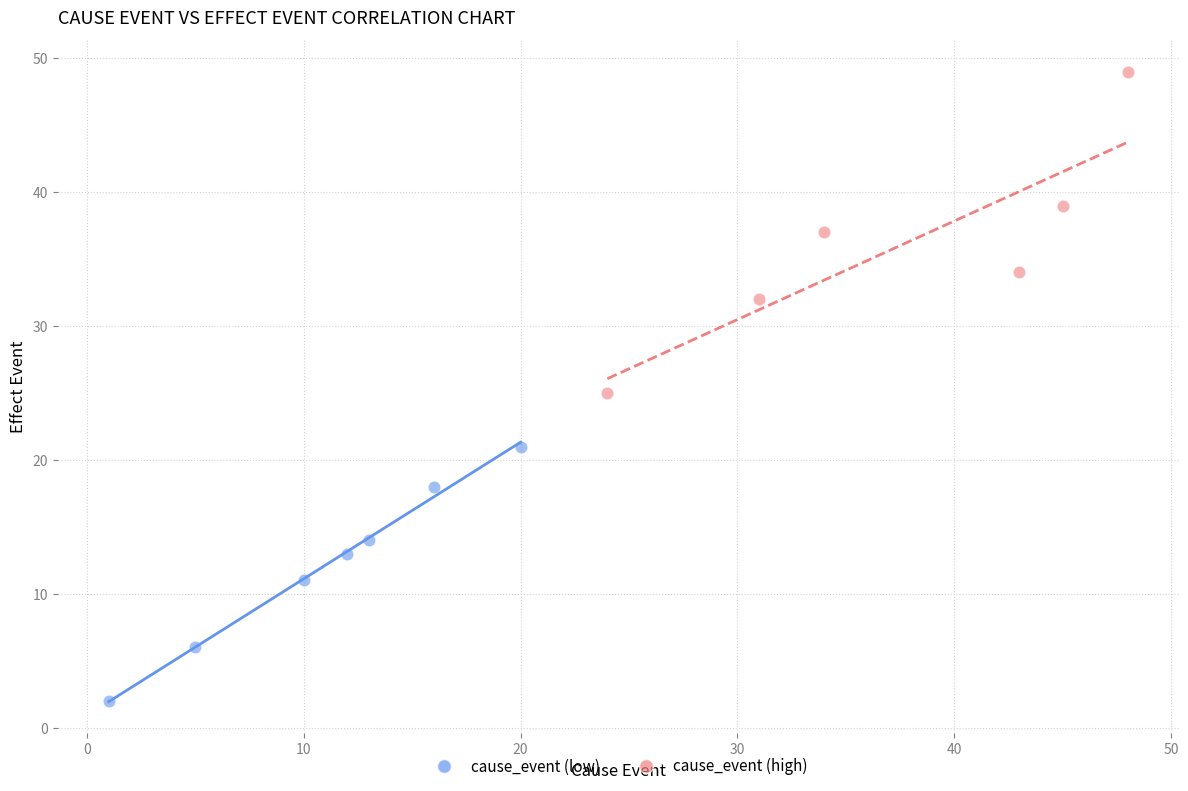

Which series contains the highest Y value?

cause_event (high)